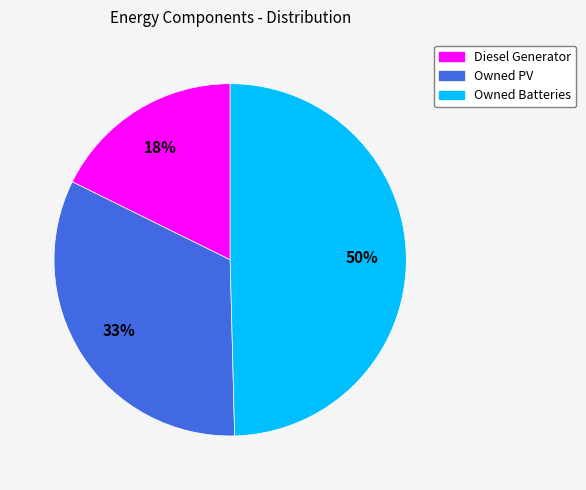

What is the ratio of the value at Owned PV to the value at Diesel Generator?

1.8